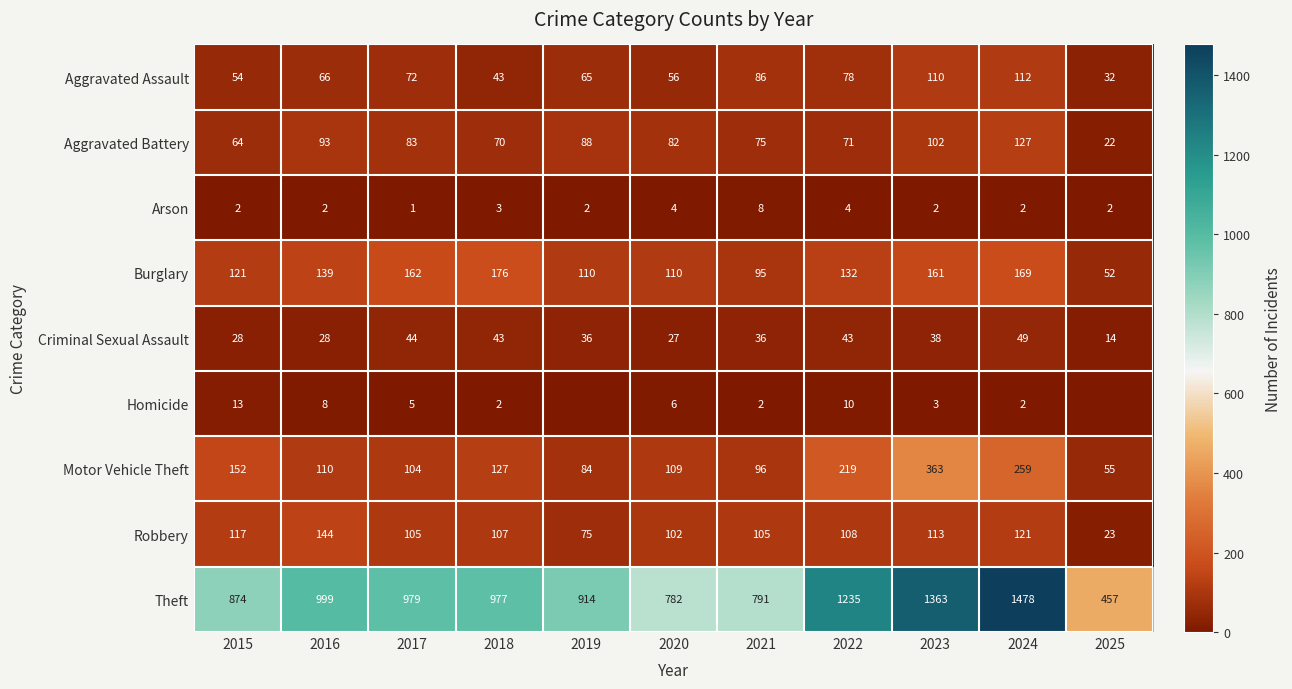

At which label is Motor Vehicle Theft closest to 209?

2022